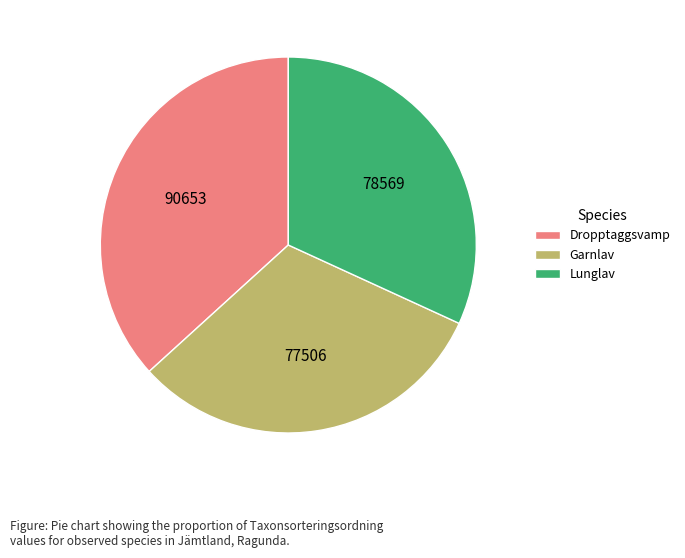

How many segments does this pie chart have?

3